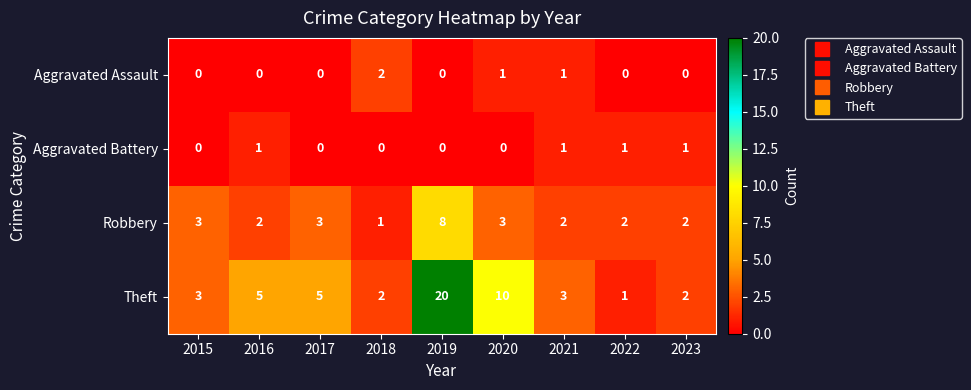

Is it true that Aggravated Assault equals 1 at 2016?

False